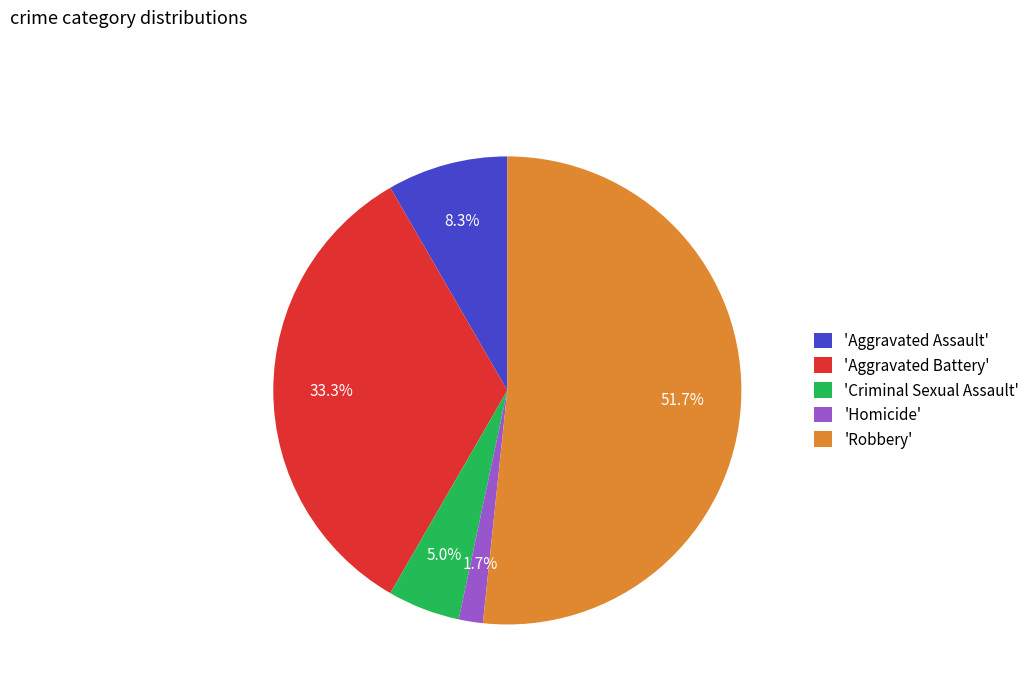

What percentage is NOT represented by 'Homicide'?

98.3%